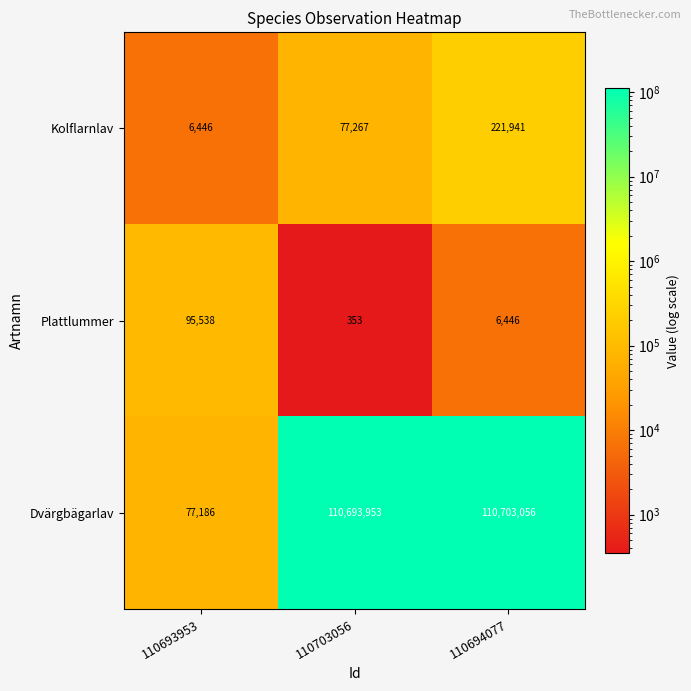

What is the difference between the Plattlummer values at 110703056 and 110693953?

95185